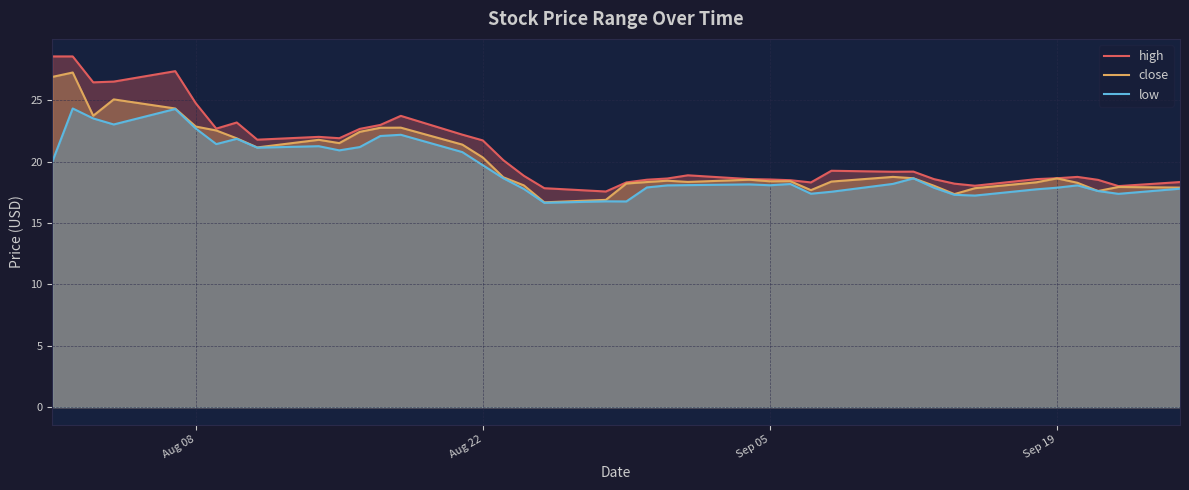

What is the lowest value of the close series?

16.7